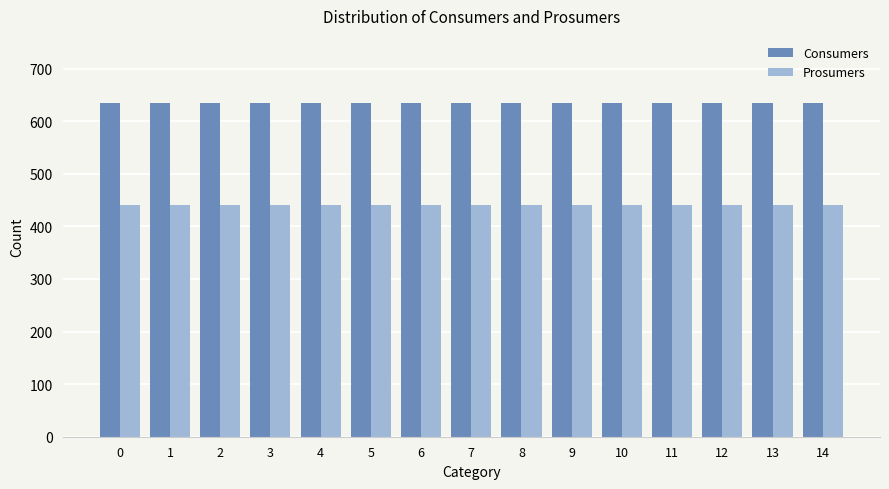

Reading left to right, what are all the values shown in this chart?

Consumers: 635	635	635	635	635	635	635	635	635	635	635	635	635	635	635
Prosumers: 440	440	440	440	440	440	440	440	440	440	440	440	440	440	440